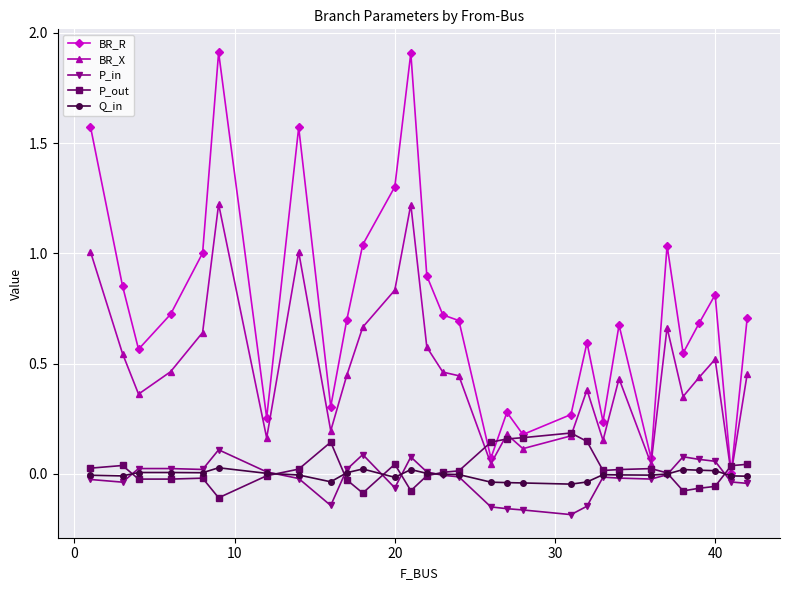

How many lines are shown in the chart?

5